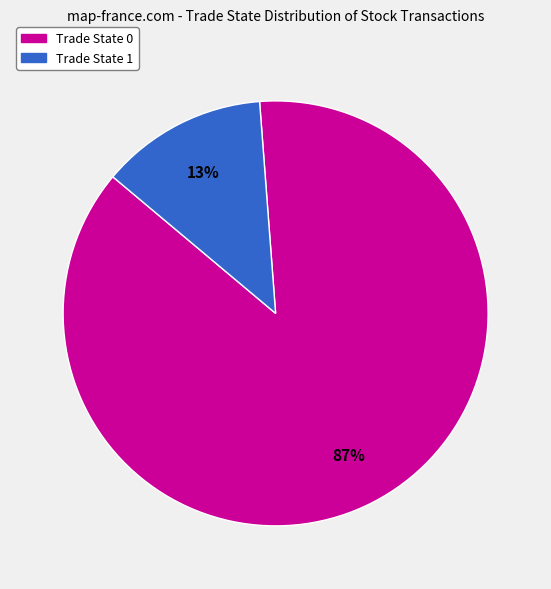

To the nearest percent, what is the average slice percentage?

50%